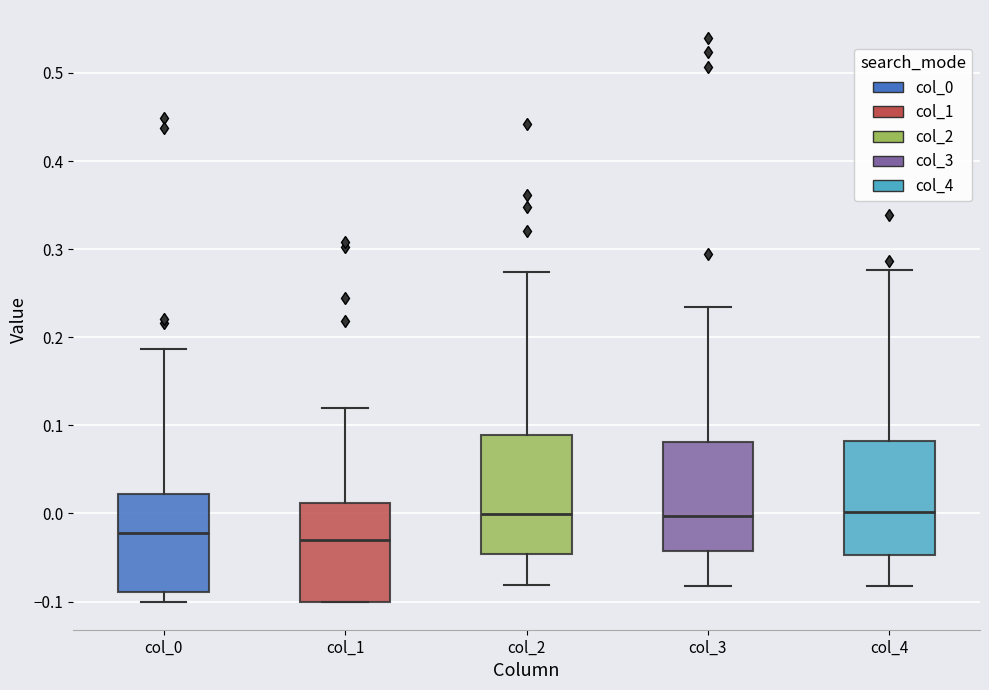

Where does the upper whisker of the box for col_4 end on the y-axis? The values are not printed on the chart, so give them approximately, as read against the axis.

0.28